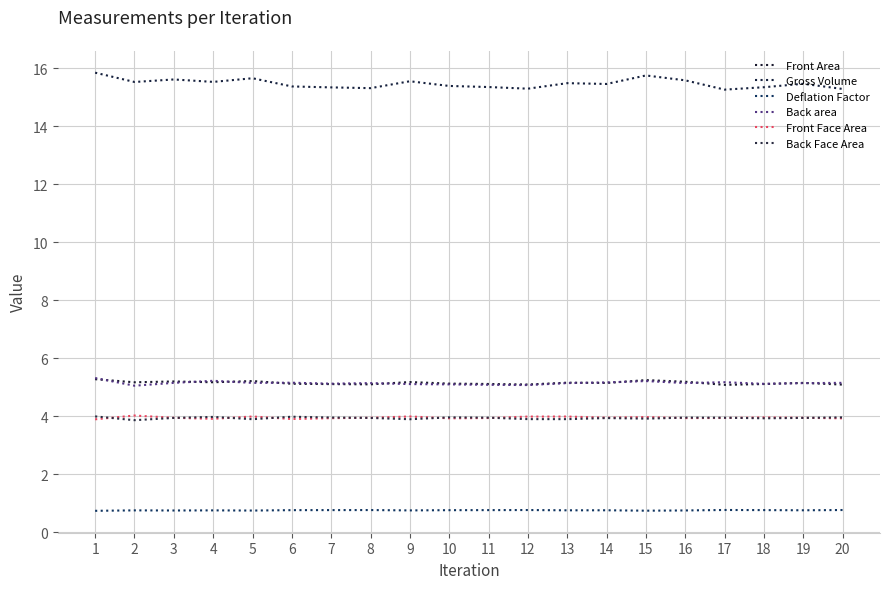

True or false: Back Face Area and Gross Volume cross at least once.

False